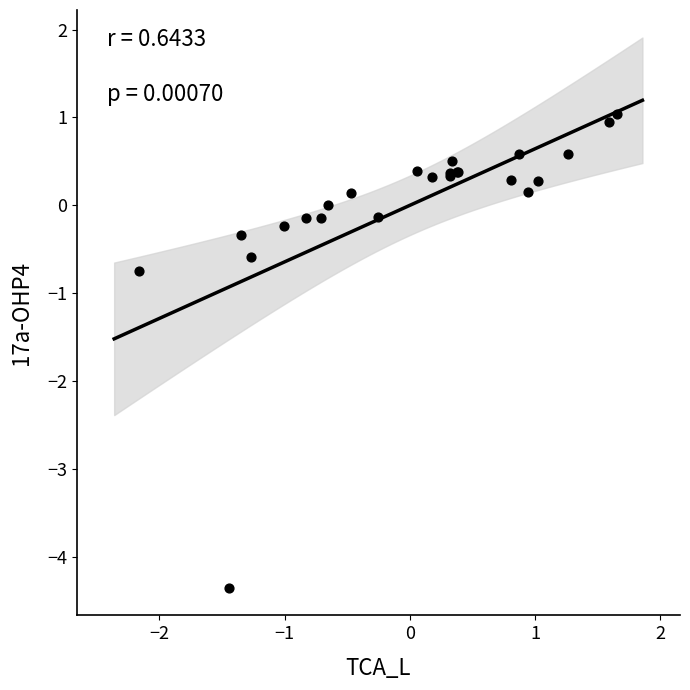

What Y value in the scatter plot is closest to -1?

-0.8